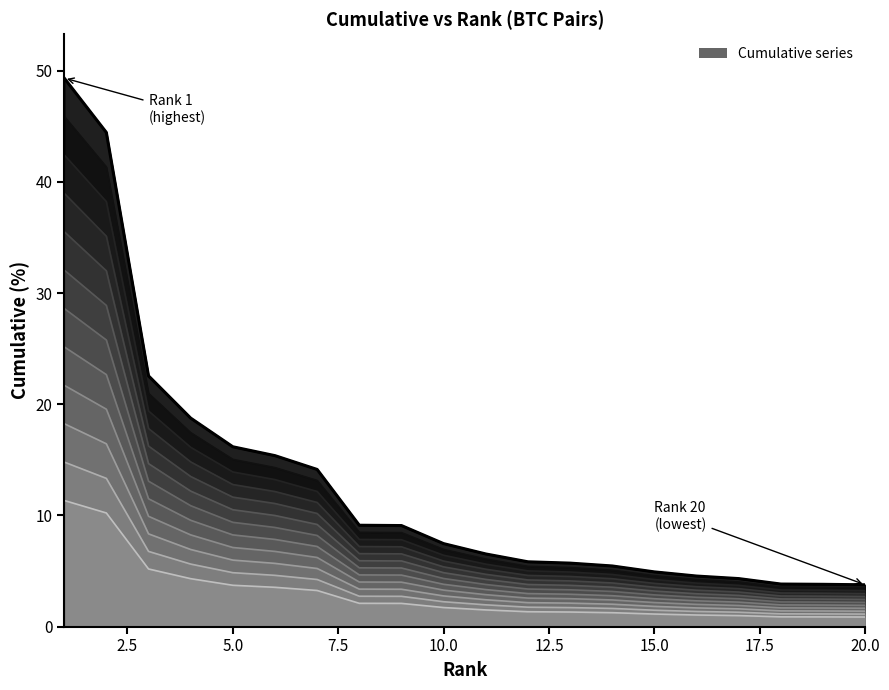

Reading left to right, list all the values displayed in this chart.

49.3	44.4	22.6	18.8	16.2	15.4	14.1	9.1	9.1	7.5	6.5	5.8	5.7	5.5	4.9	4.6	4.3	3.8	3.8	3.8